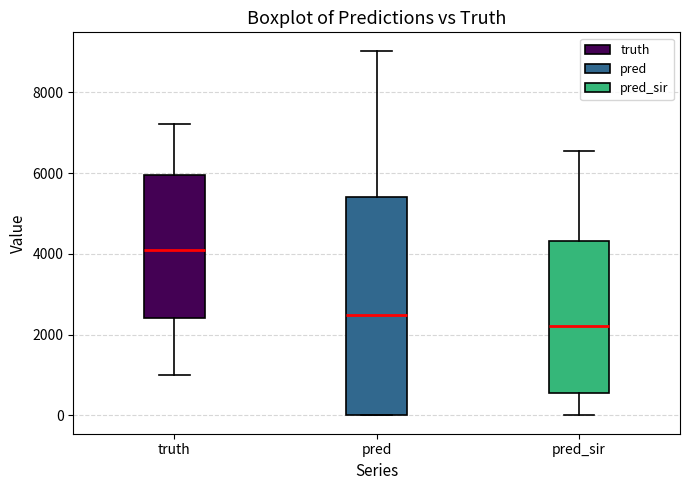

Reading left to right, read every box against the y-axis: the position of its median line, the range the box covers, and the ends of its whiskers. The values are not printed on the chart, so give them approximately, as read against the axis.

truth: median 4000, box 2400 to 6000, whiskers 1000 to 7200
pred: median 2400, box 0 to 5400, whiskers 0 to 9000
pred_sir: median 2200, box 600 to 4400, whiskers 0 to 6600